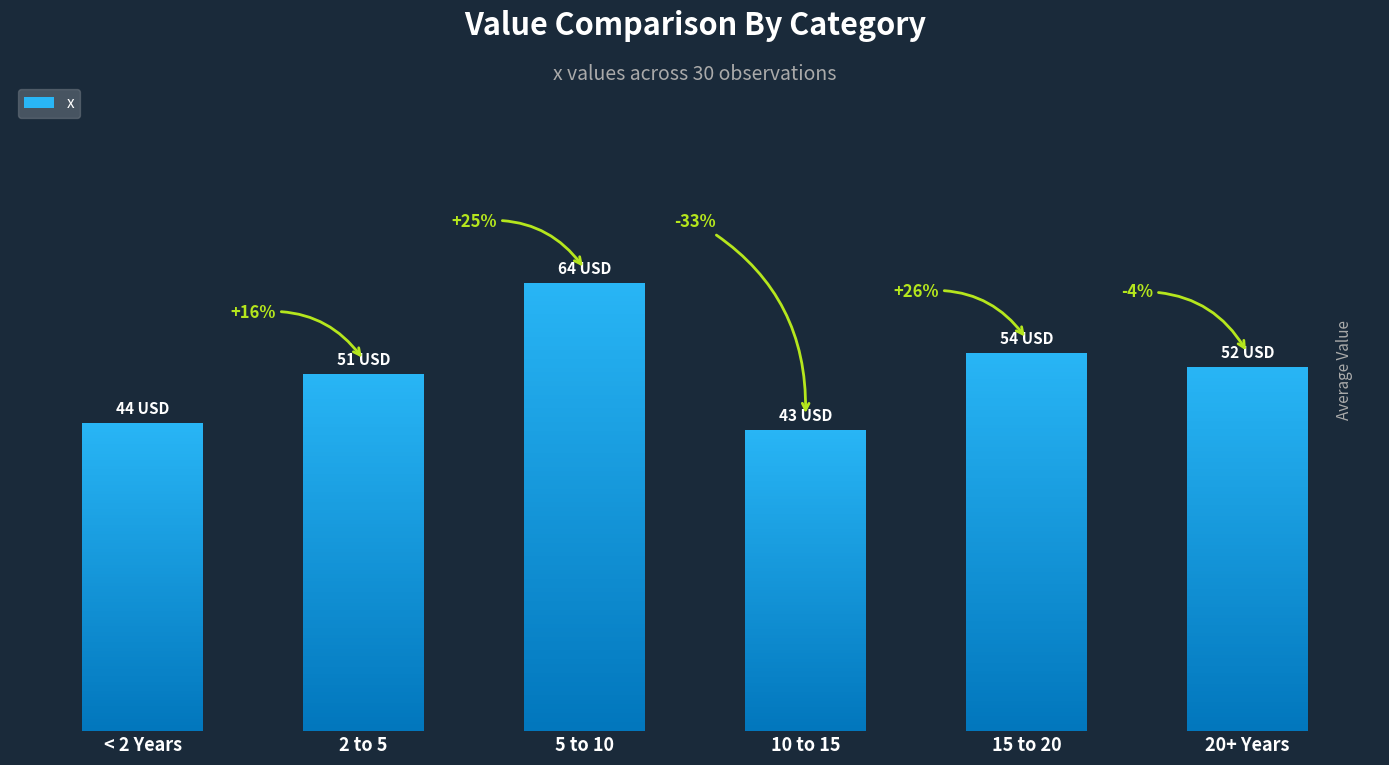

List the labels in order of value, smallest first.

10 to 15, < 2 Years, 2 to 5, 20+ Years, 15 to 20, 5 to 10